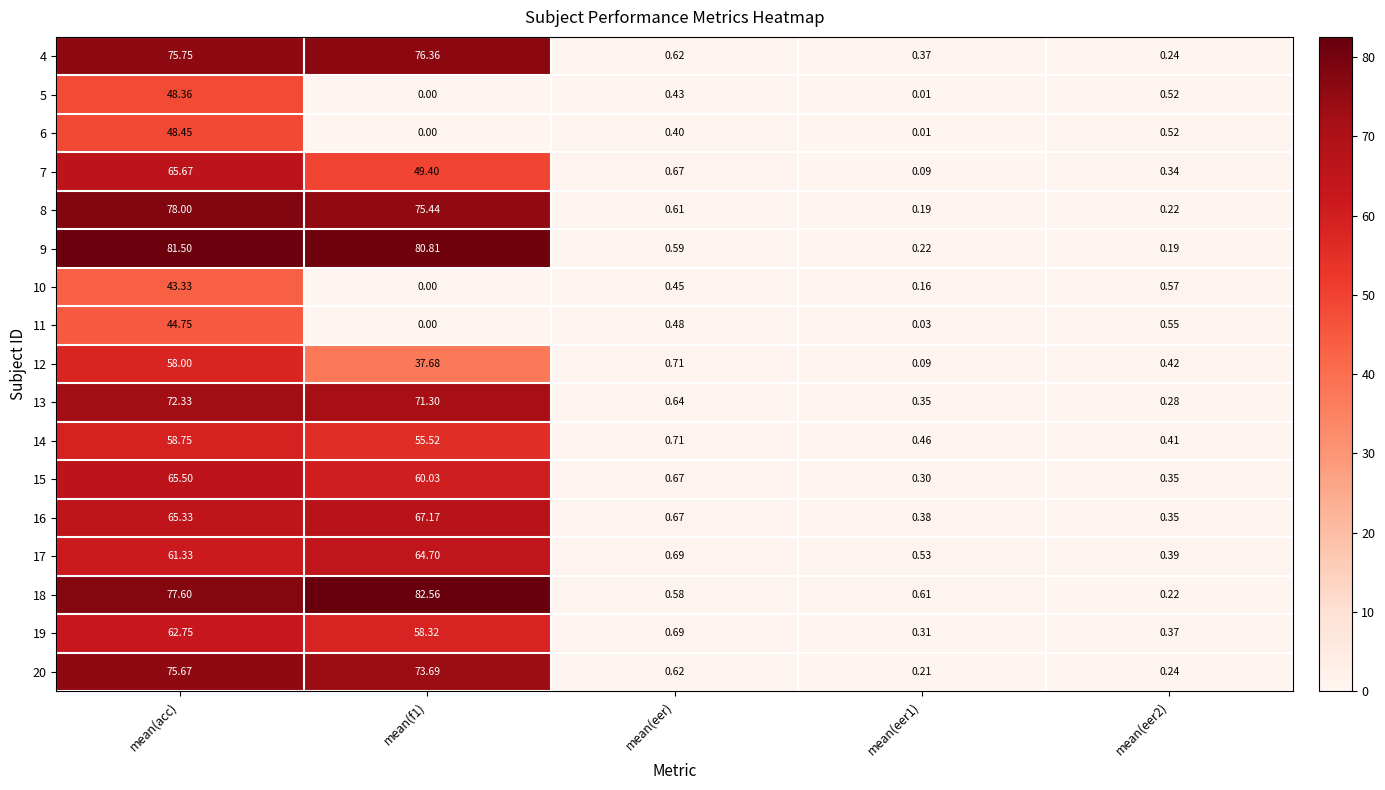

Between mean(acc) and mean(eer1), which series saw the biggest shift?

9